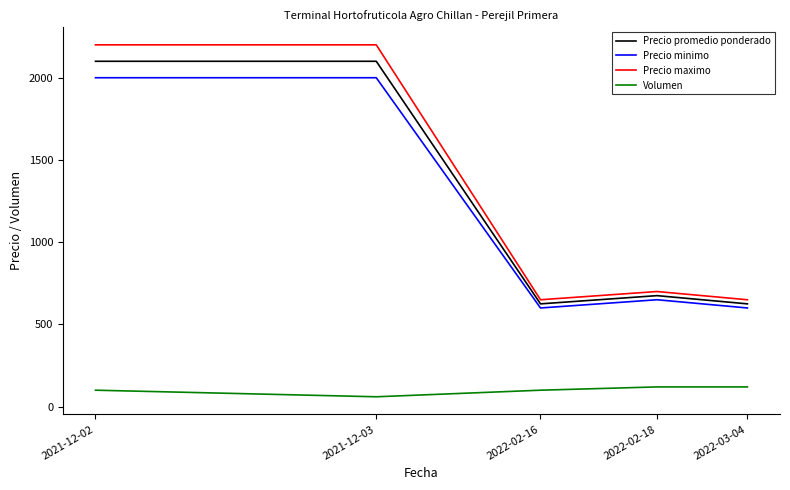

List the series in order of their peak value, lowest first.

Volumen, Precio minimo, Precio promedio ponderado, Precio maximo